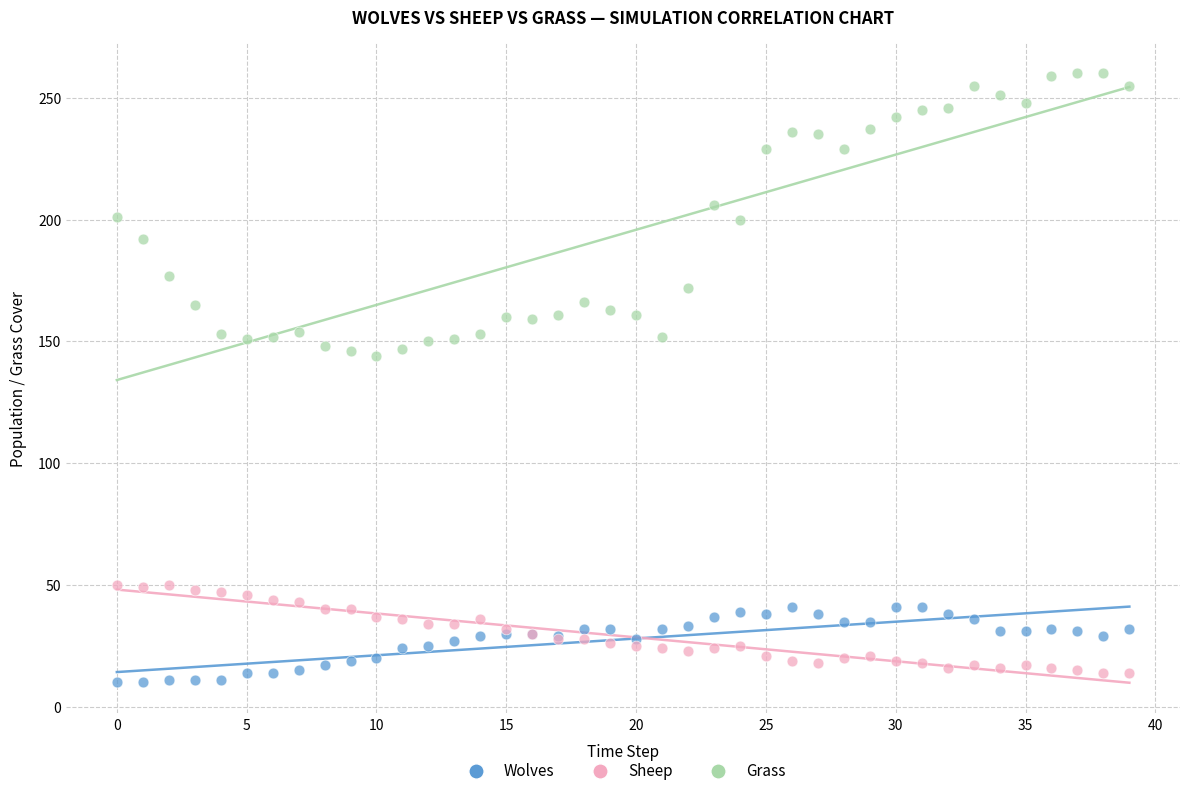

Which series reaches the maximum Y coordinate?

Grass